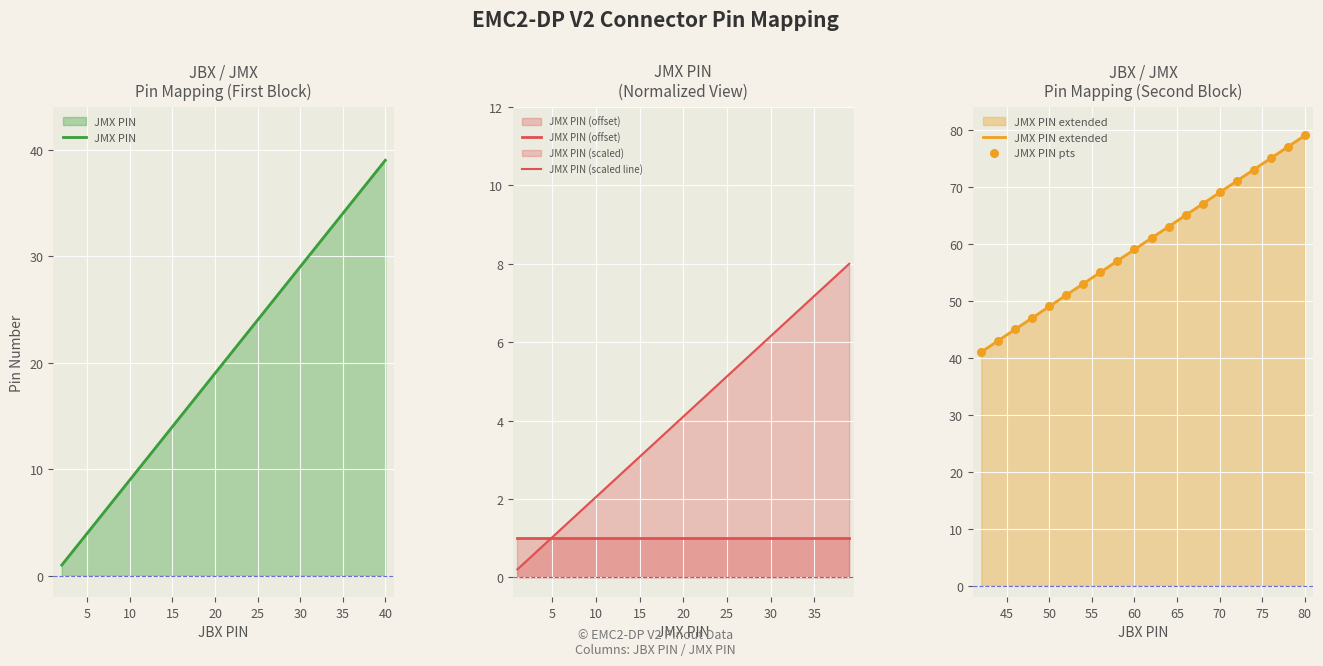

Which series reaches the maximum Y coordinate?

JMX PIN extended